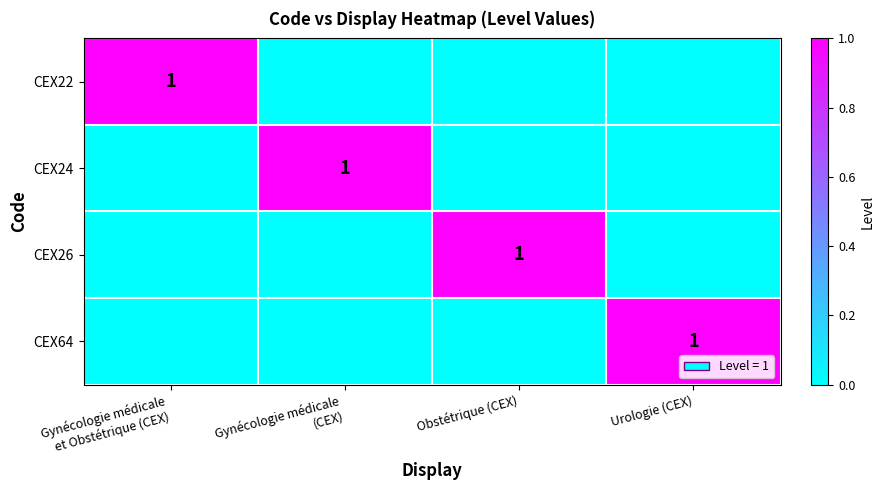

The value of CEX64 at Gynécologie médicale (CEX) is 0. True or false?

True